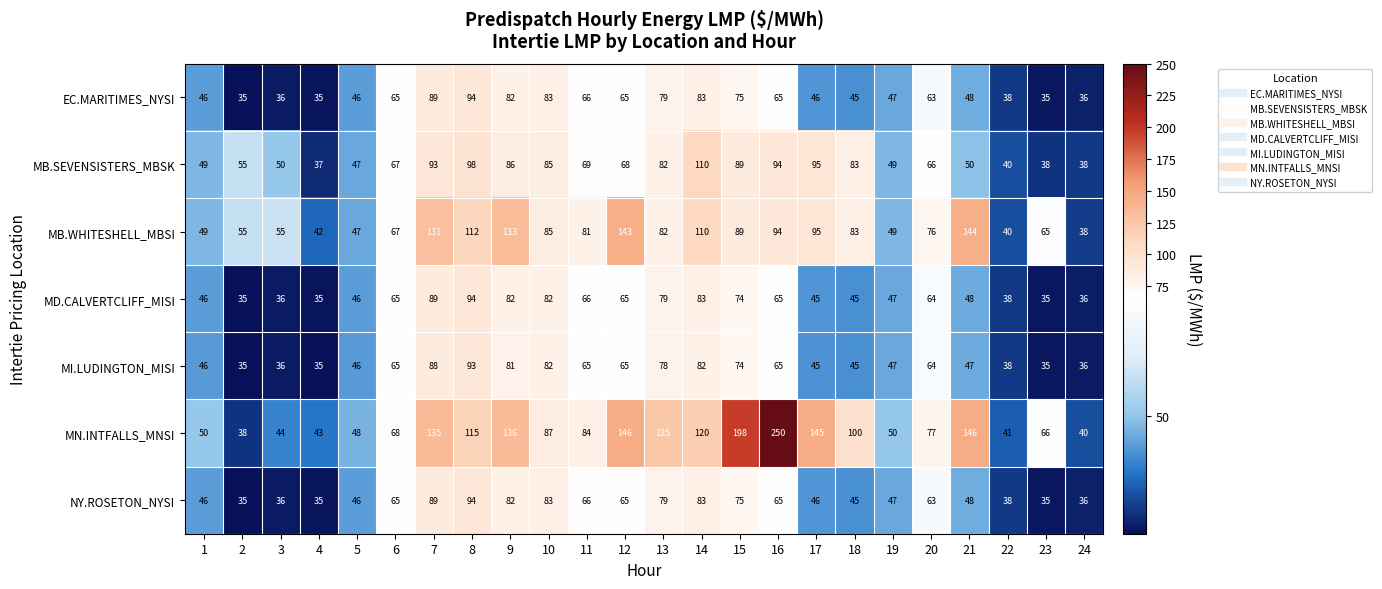

What is the total value across all series at 18?

446